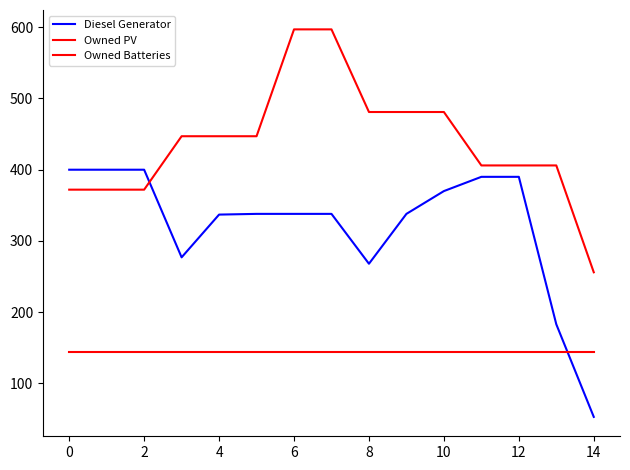

Which series has the largest total across all categories?

Owned Batteries